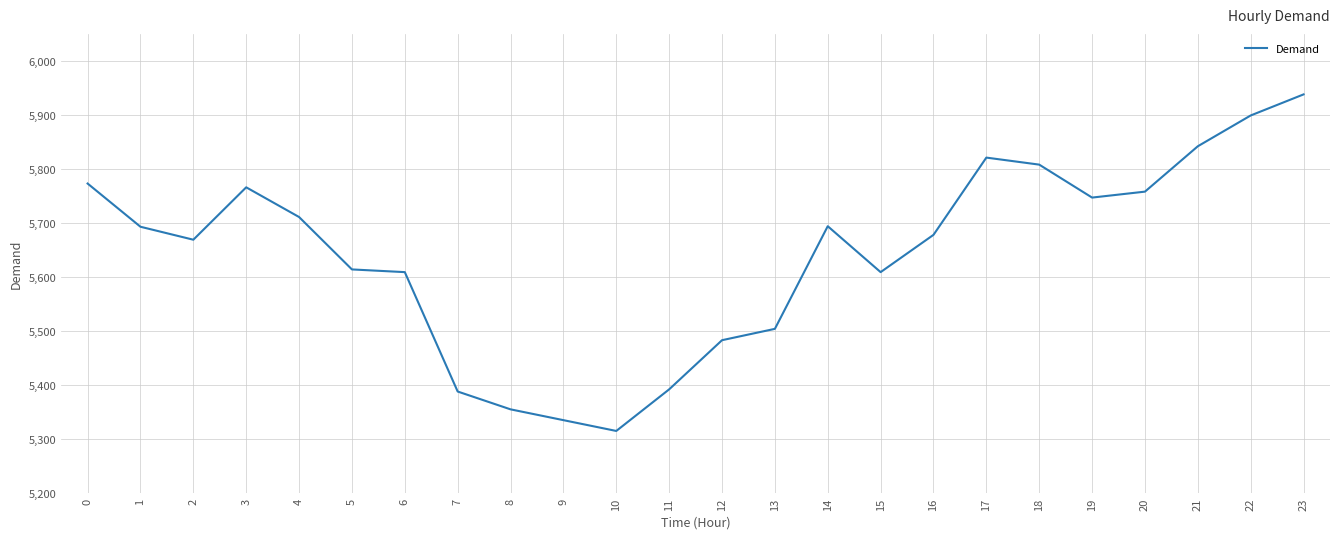

What is the change in value from 14 to 23?

+244